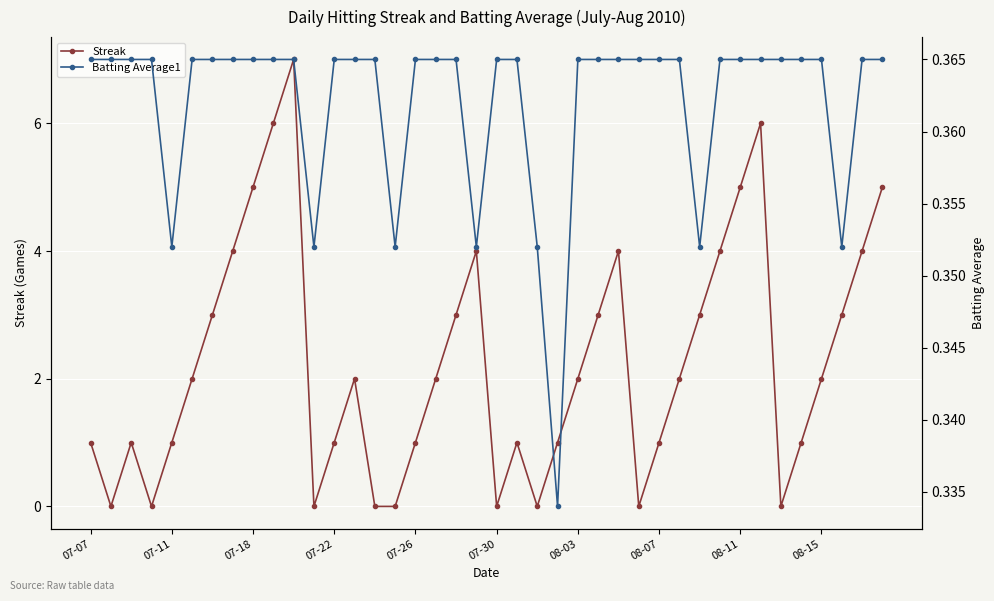

Which series ends up on top after the final intersection of Streak and Batting Average1?

Streak